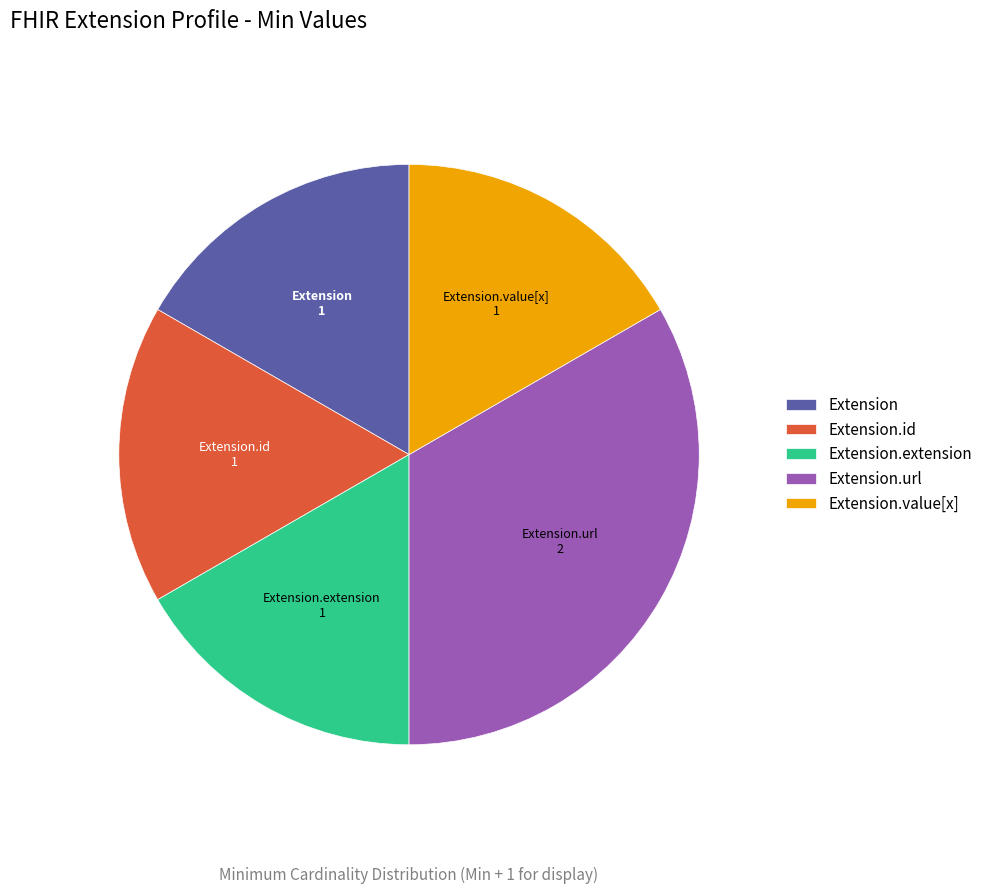

What is the largest slice in the pie chart?

Extension.url